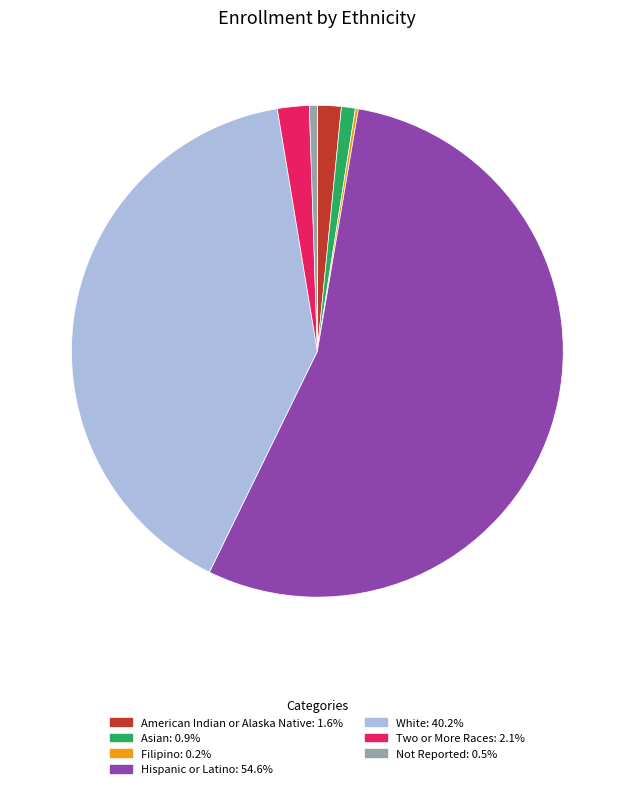

True or false: American Indian or Alaska Native accounts for 2% of the total.

True